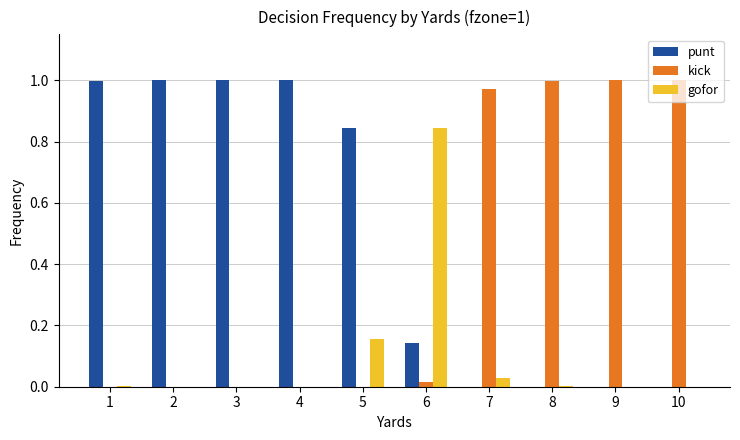

Which category has the highest value in the gofor series?

6